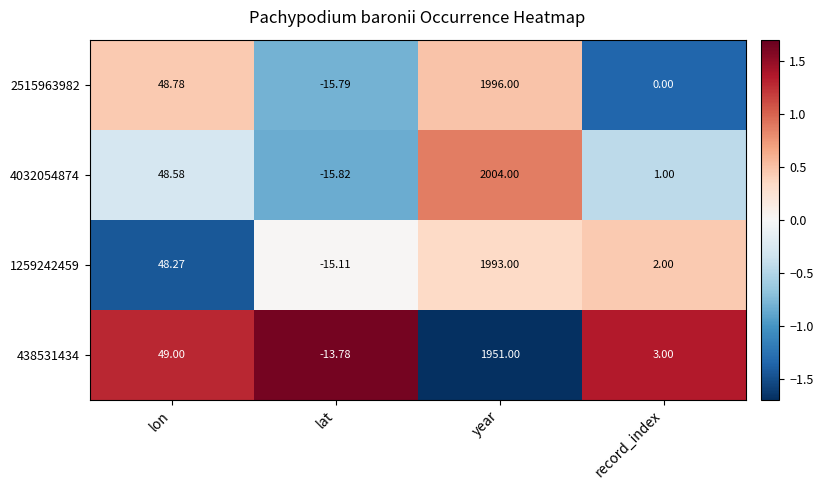

How many distinct data groups are displayed?

4